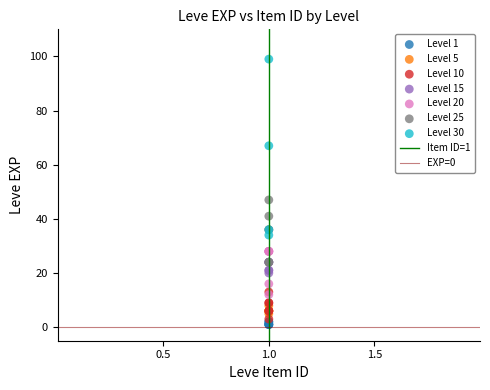

Which series has the widest spread of Y values?

Level 30